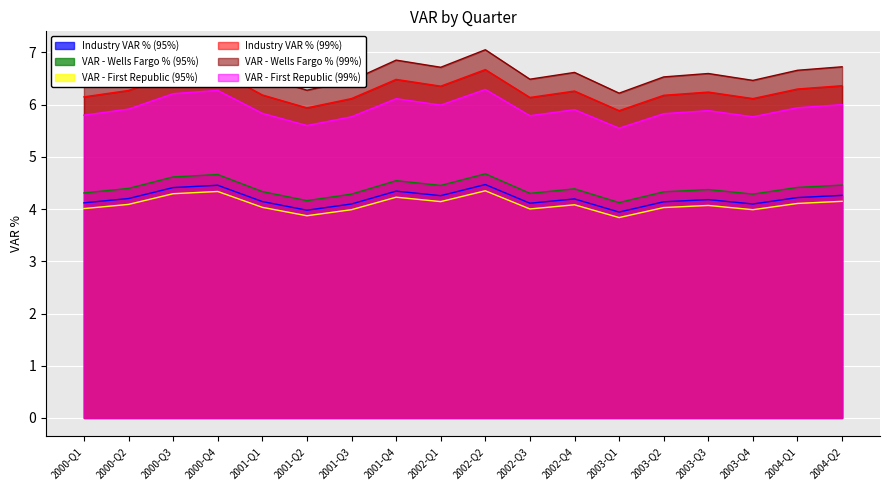

True or false: VAR - First Republic (99%) and Industry VAR % (95%) intersect in this chart.

False